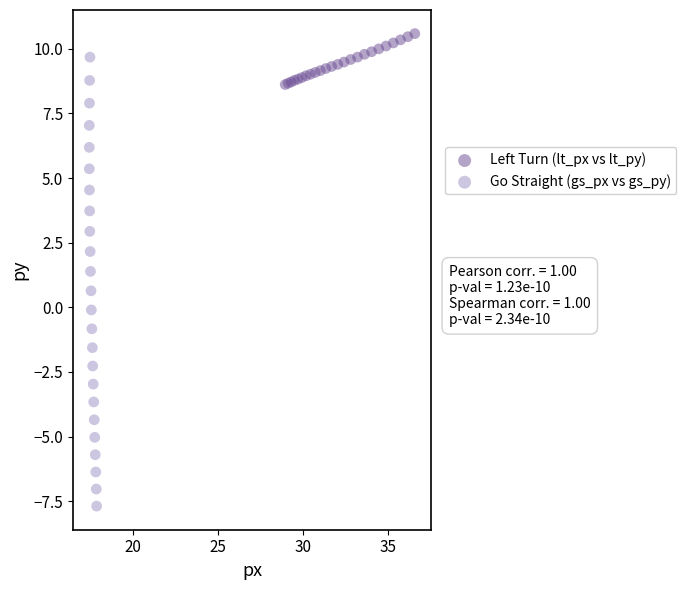

Which series reaches the maximum Y coordinate?

Left Turn (lt_px vs lt_py)